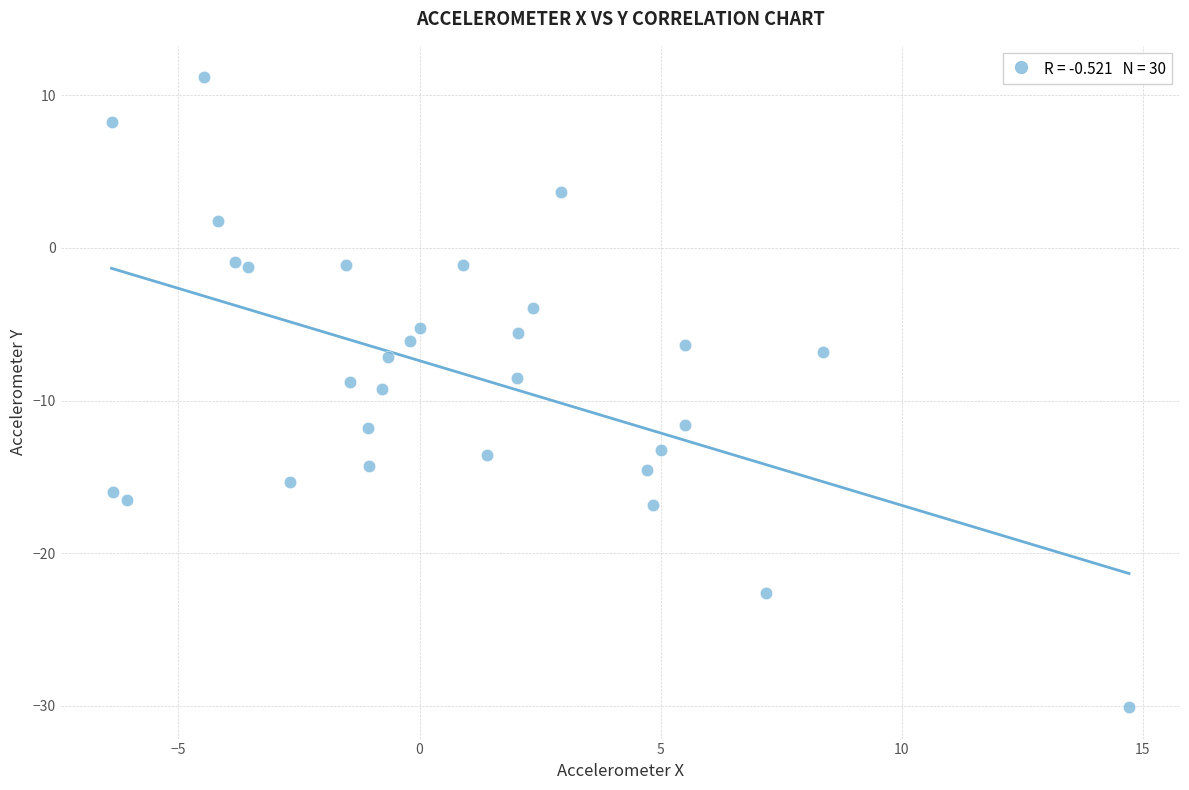

What is the range of X values (max minus min)?

21.1